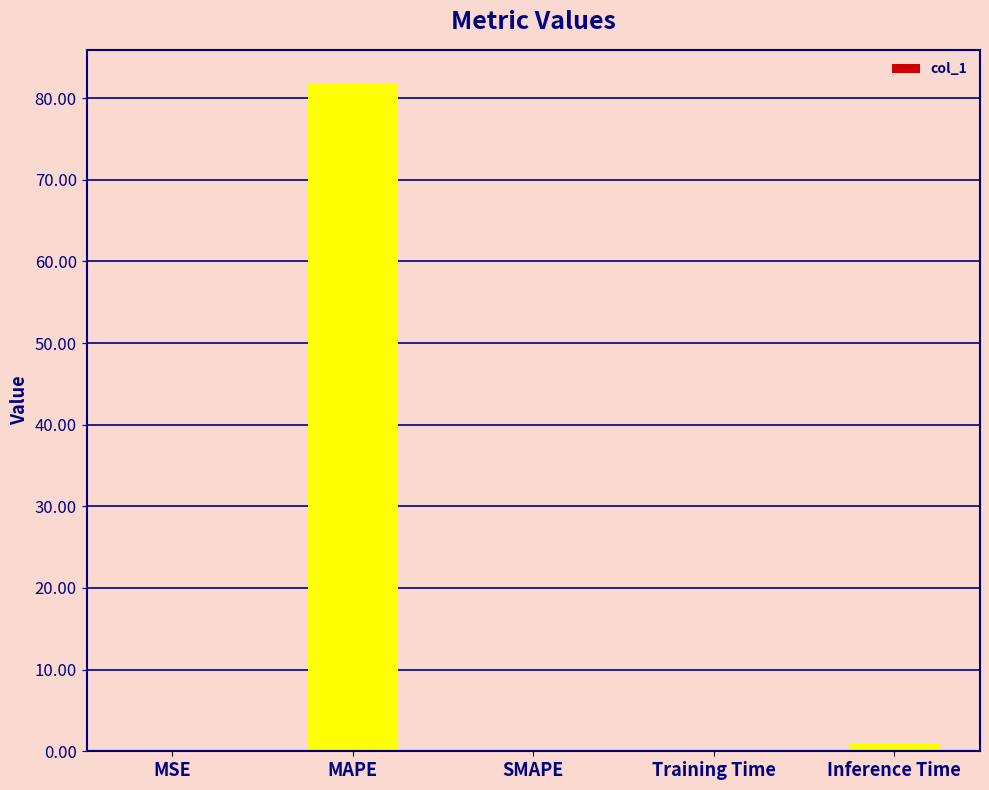

How many data points does each series have?

5